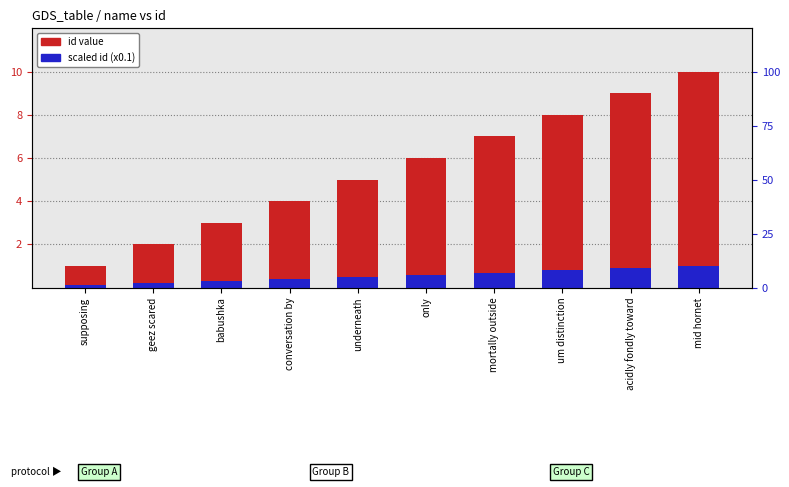

Which series has the largest total across all categories?

id value